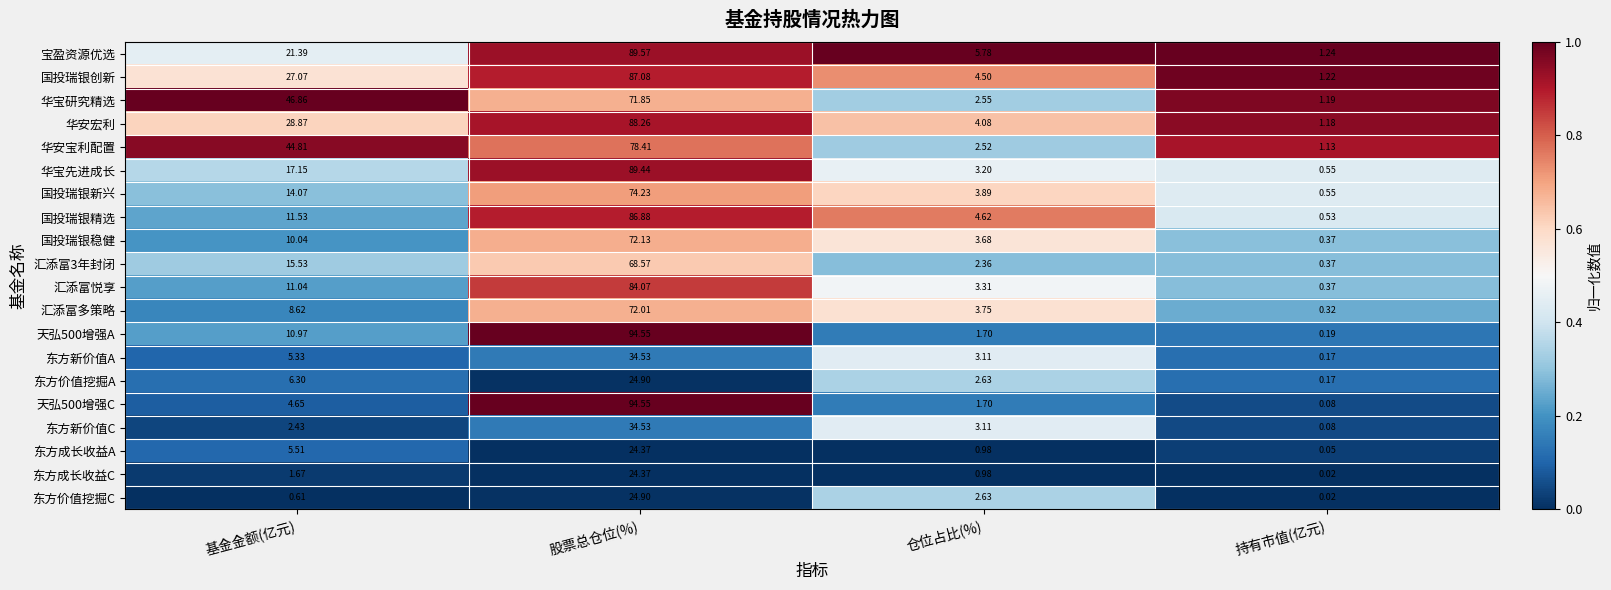

Between 股票总仓位(%) and 持有市值(亿元), which series saw the biggest shift?

天弘500增强C